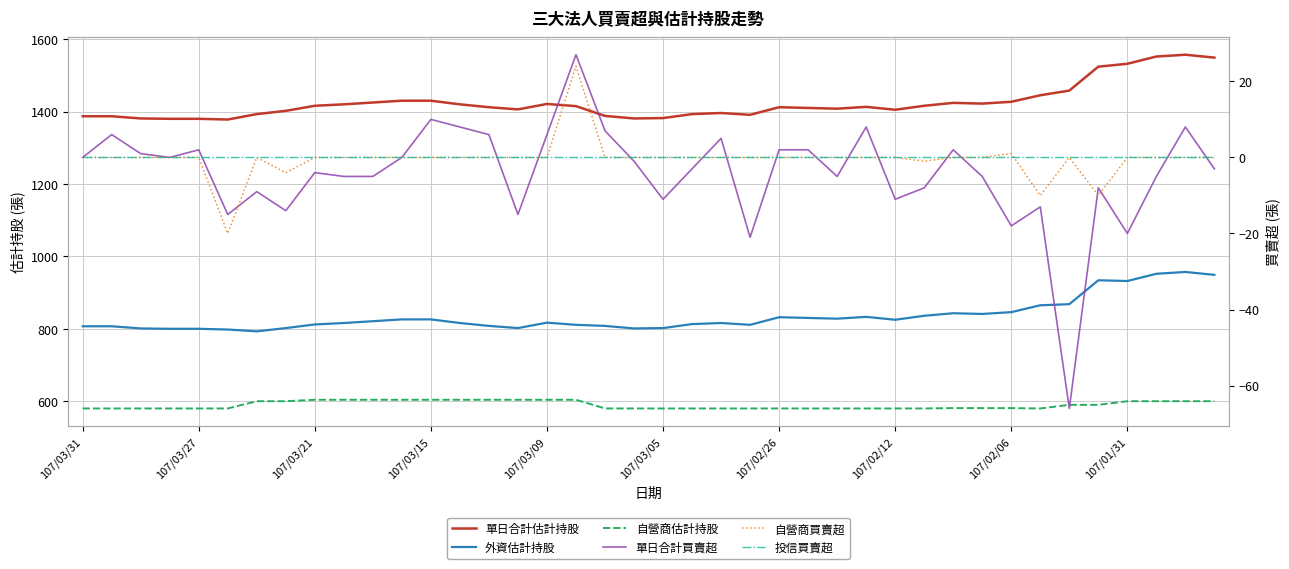

The value of 自營商估計持股 at 107/03/09 is 604. True or false?

True